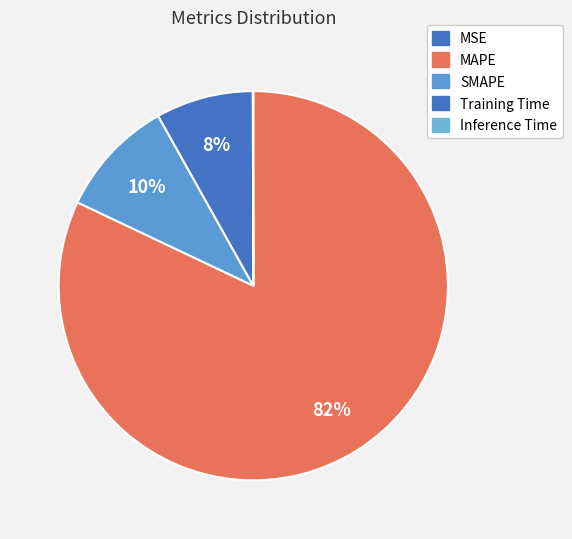

What is the total percentage of Inference Time and SMAPE?

9.9%